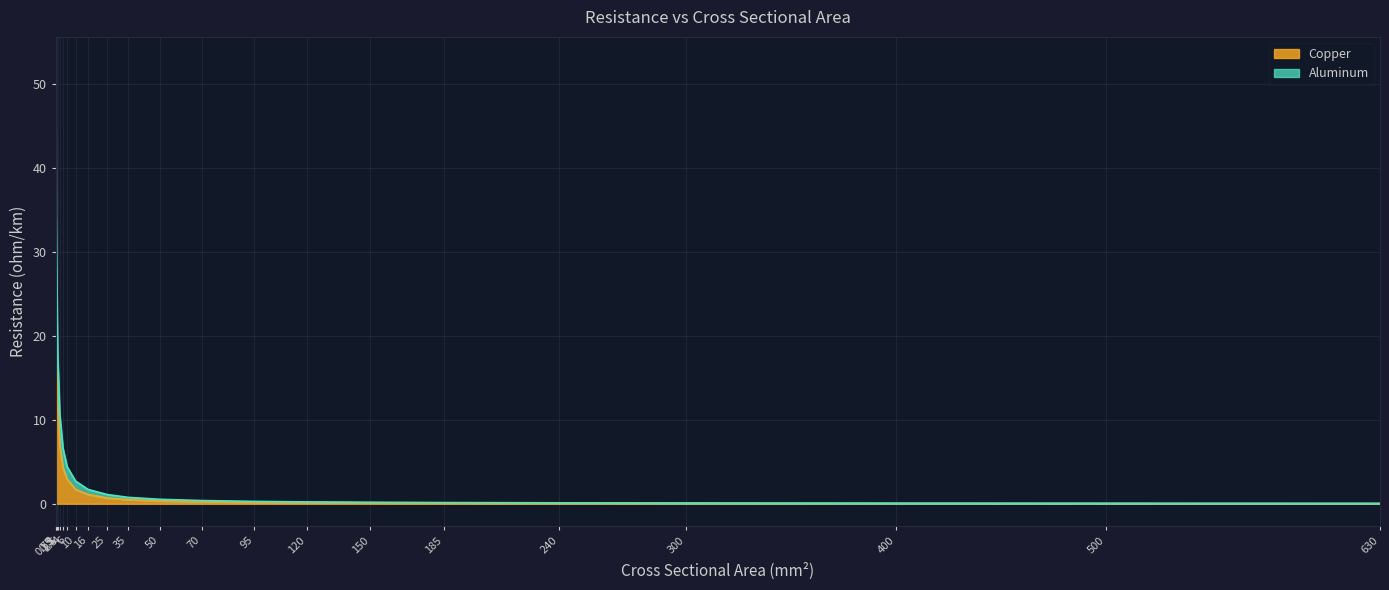

Reading left to right, transcribe all the data shown in this chart.

Copper: 0.5=34.5	0.75=23.0	1=17.2	1.5=11.5	2.5=6.9	4=4.3	6=2.9	10=1.7	16=1.1	25=0.7	35=0.5	50=0.3	70=0.2	95=0.2	120=0.1	150=0.1	185=0.1	240=0.1	300=0.1	400=0.0	500=0.0	630=0.0
Aluminum: 0.5=53.0	0.75=35.3	1=26.5	1.5=17.7	2.5=10.6	4=6.6	6=4.4	10=2.7	16=1.7	25=1.1	35=0.8	50=0.5	70=0.4	95=0.3	120=0.2	150=0.2	185=0.1	240=0.1	300=0.1	400=0.1	500=0.1	630=0.0